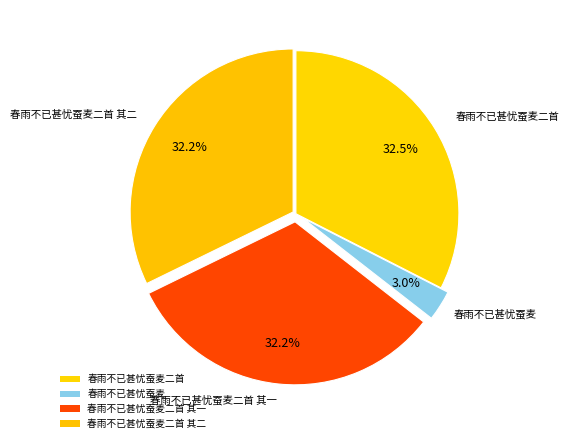

Is 春雨不已甚忧蚕麦二首 其二 the majority of the pie?

No